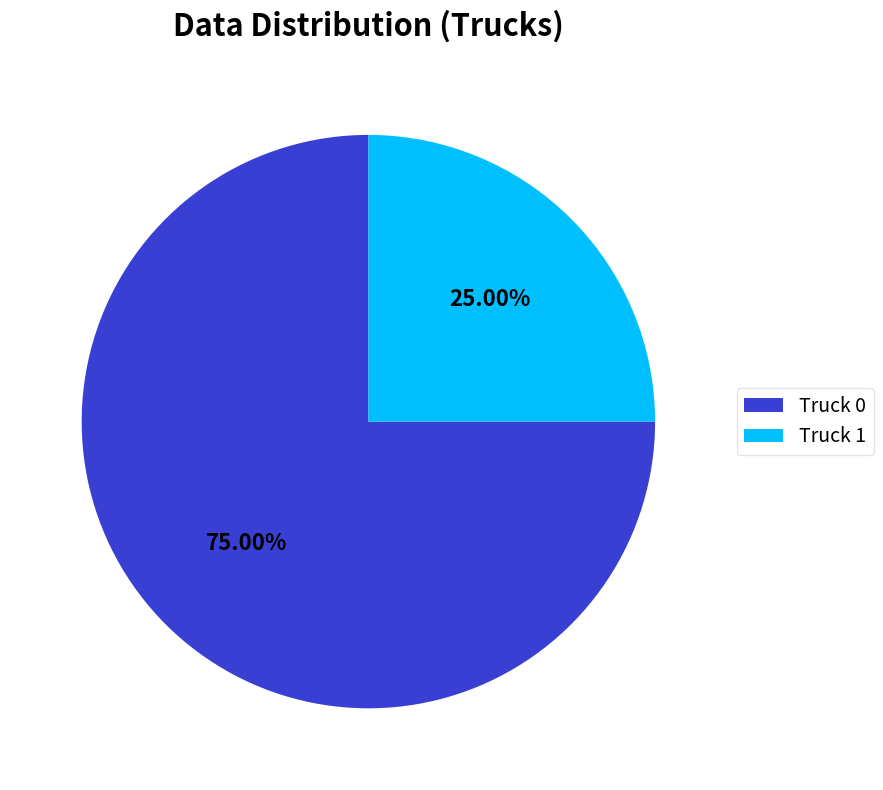

True or false: Truck 0 accounts for 75% of the total.

True